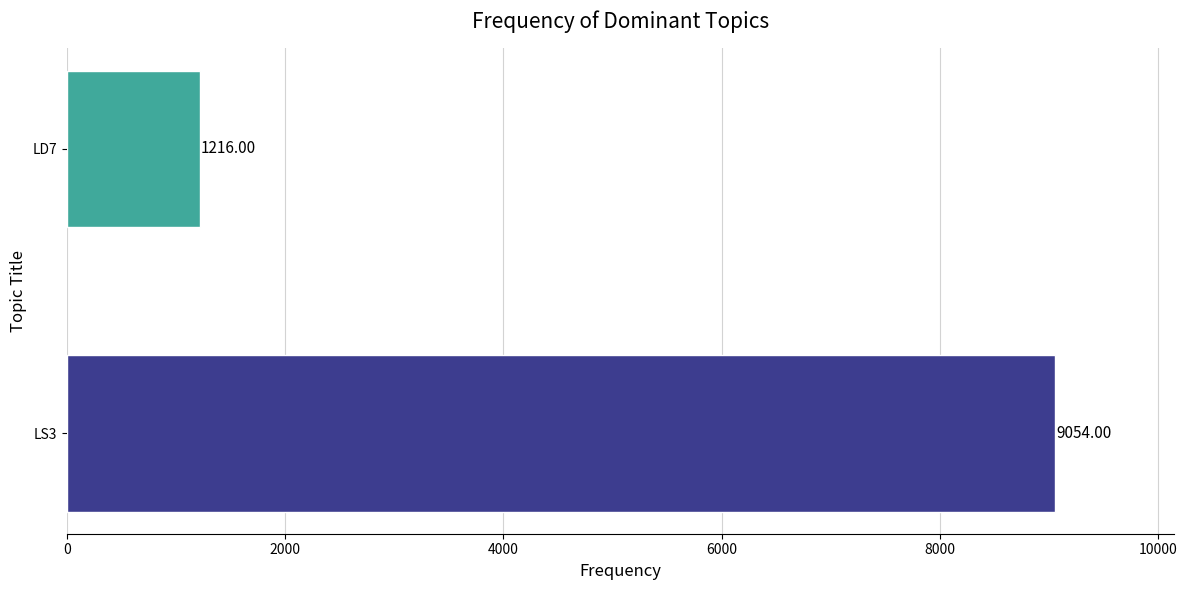

What is the difference between the maximum and minimum values?

7838